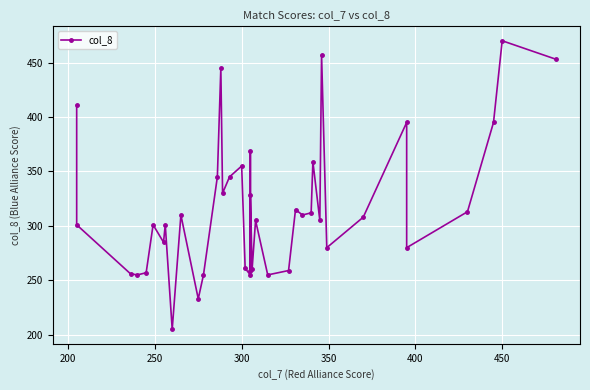

Does the chart display data point markers on the line(s)?

Yes